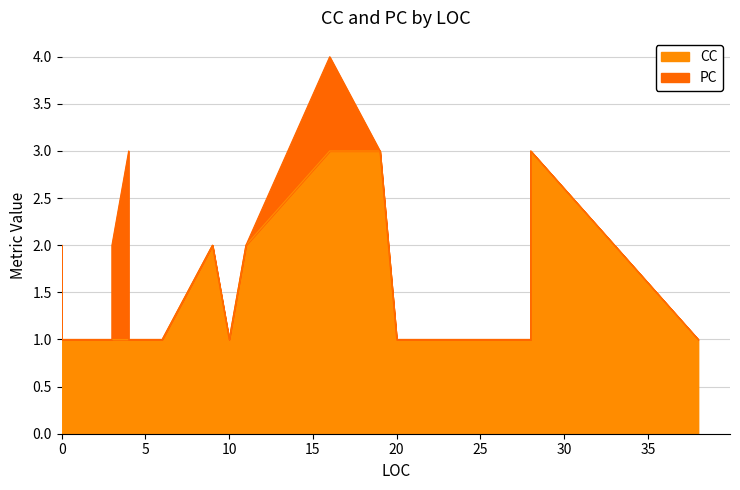

Where do CC and PC first cross each other?

4 and 11